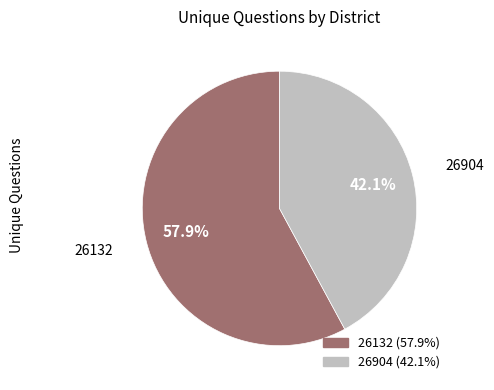

How many slices are in this pie chart?

2